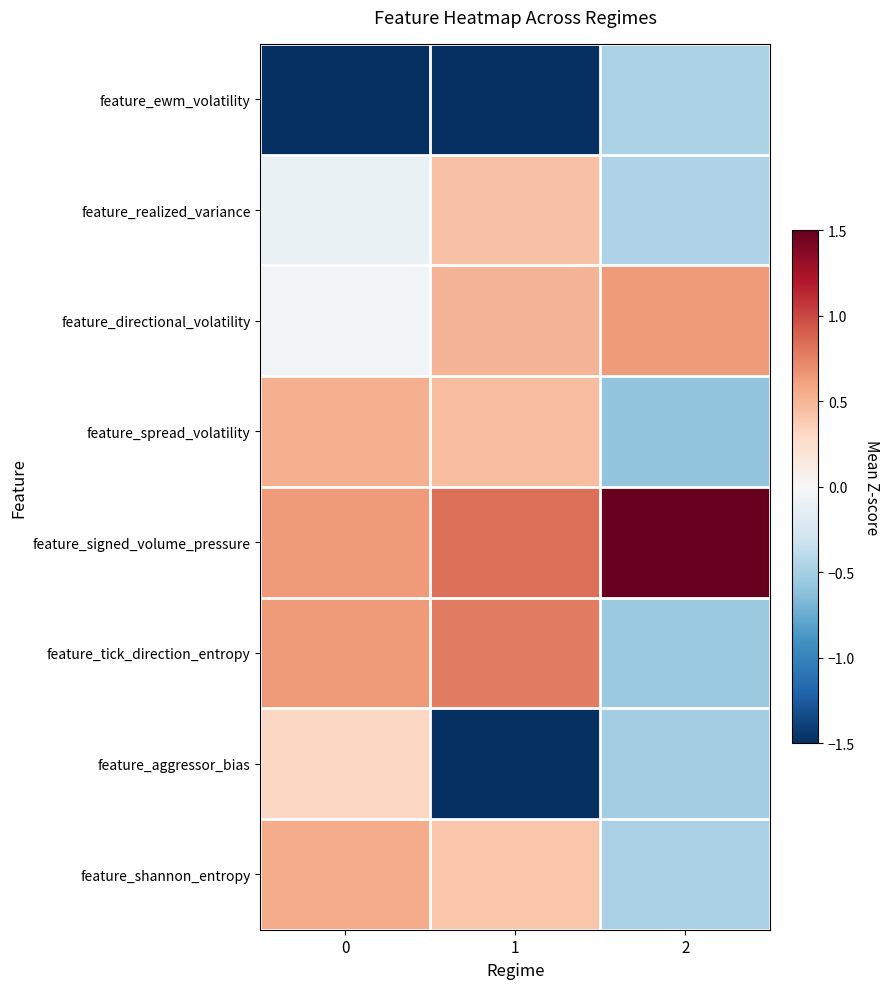

Rank the series at 2 from highest to lowest value.

feature_signed_volume_pressure, feature_directional_volatility, feature_realized_variance, feature_ewm_volatility, feature_shannon_entropy, feature_aggressor_bias, feature_tick_direction_entropy, feature_spread_volatility